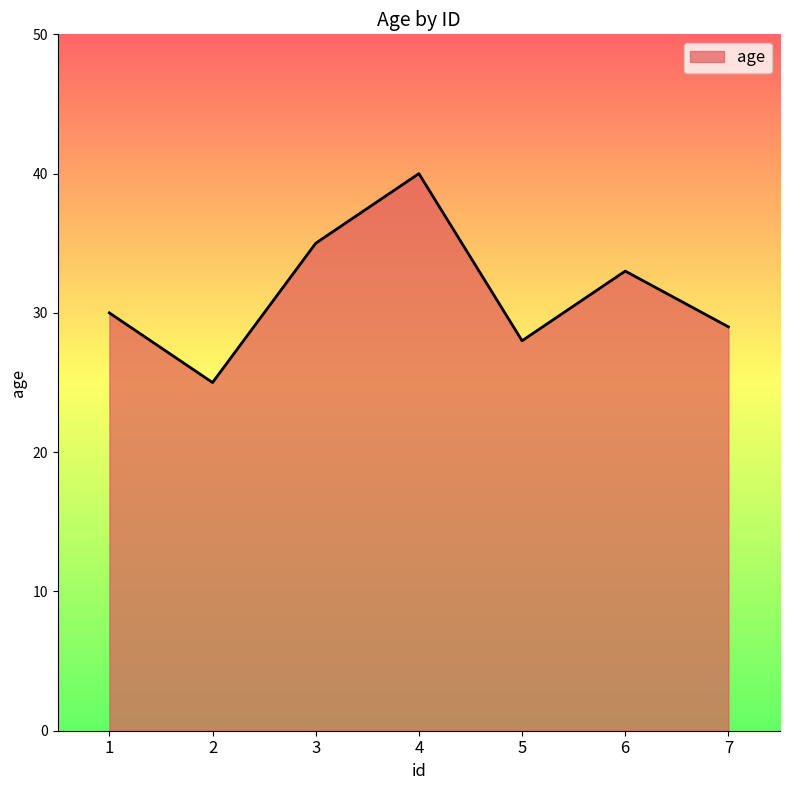

How many lines are shown in the chart?

1